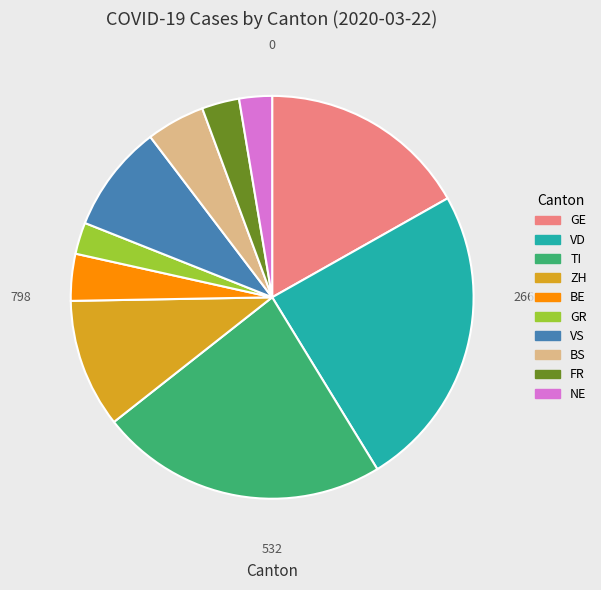

The BE slice represents 4% of the pie. True or false?

True